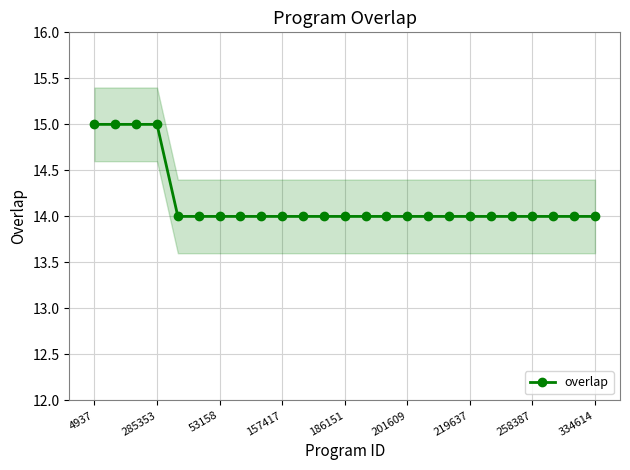

The chart shows a value of 14 at 13. True or false?

True